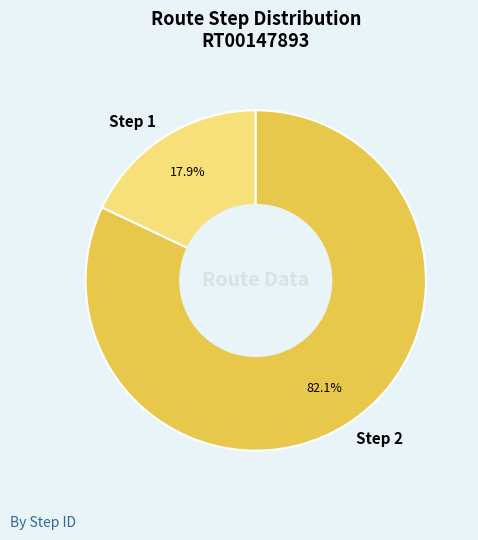

Between Step 1 and Step 2, which is larger?

Step 2